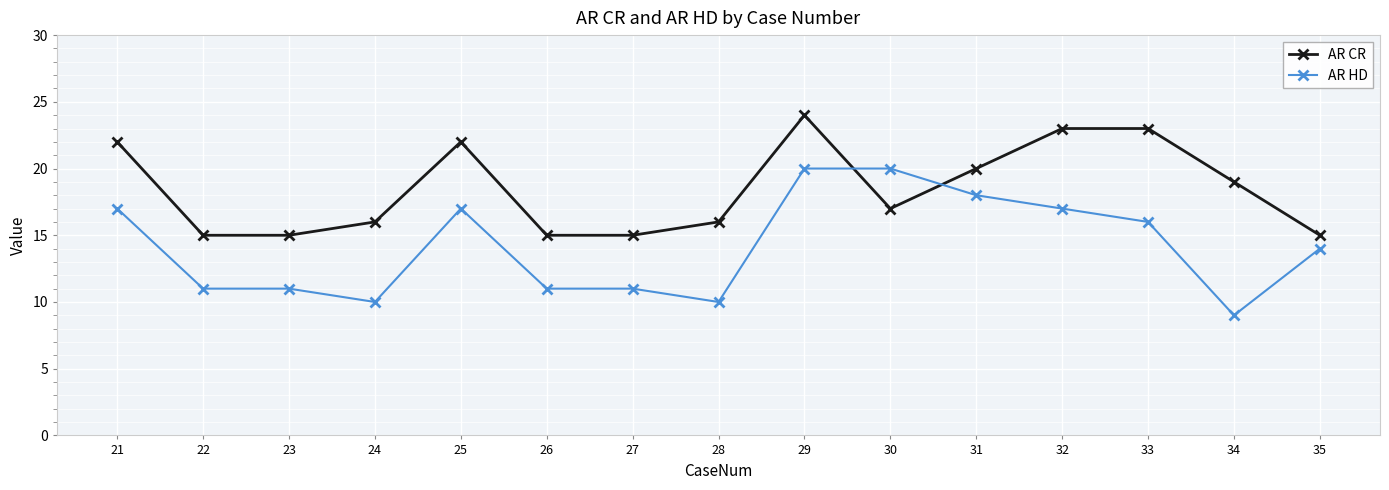

At which label is AR CR closest to 19?

34